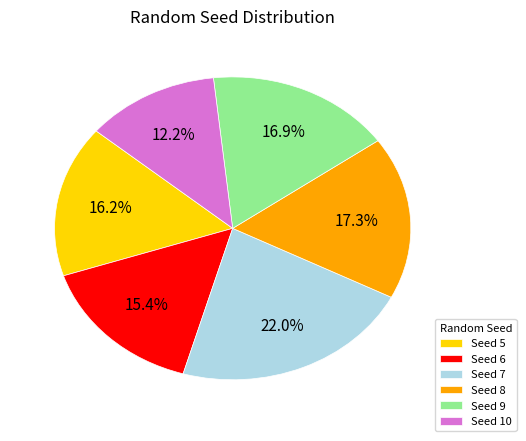

Which slice is the smallest?

Seed 10